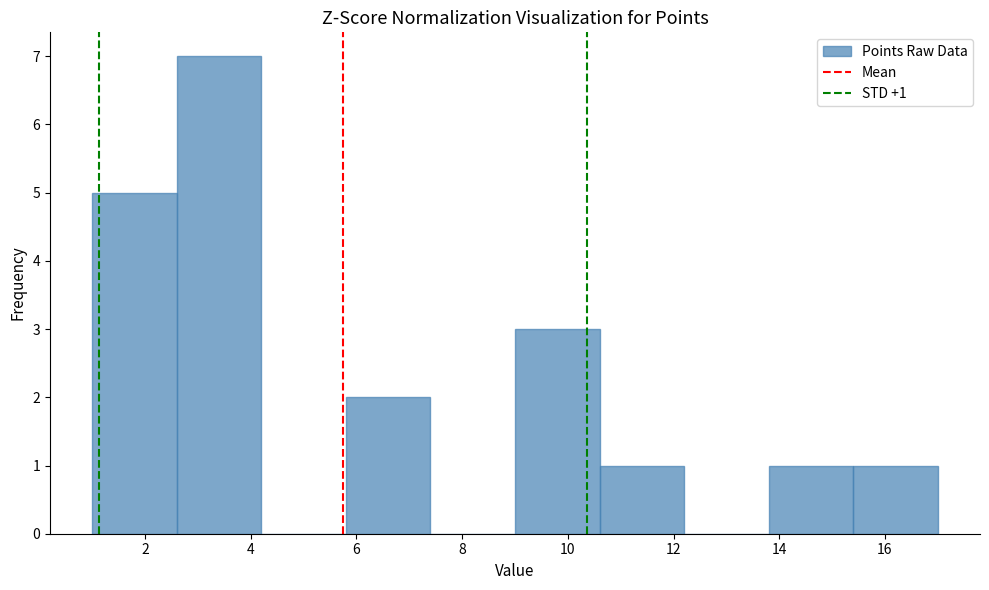

Which range on the x-axis has the tallest bar?

2.6 to 4.2